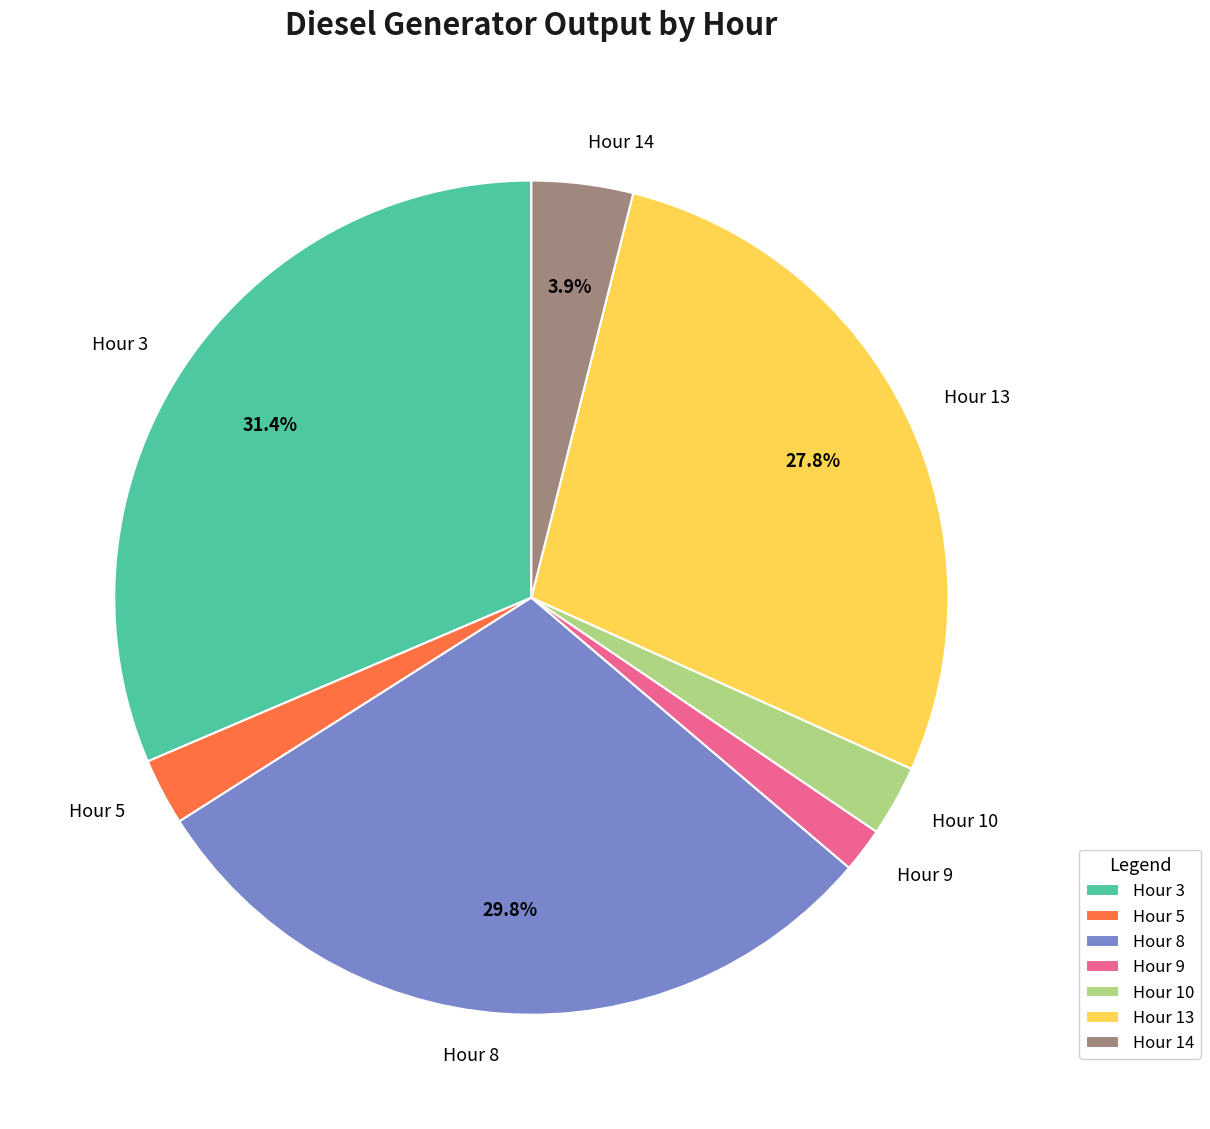

Is there any slice that represents more than half of the pie?

No